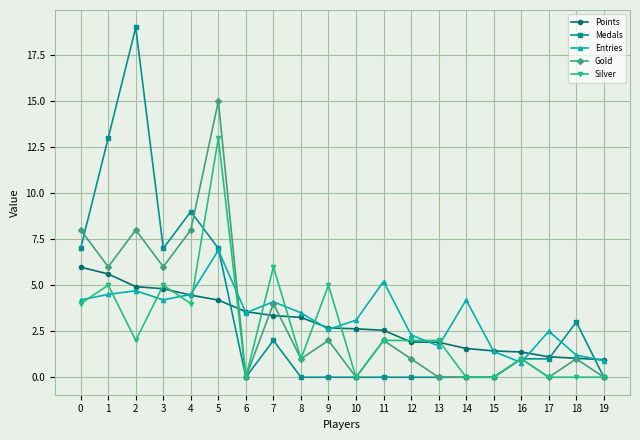

The value of Medals at 5 is 7.0. True or false?

True